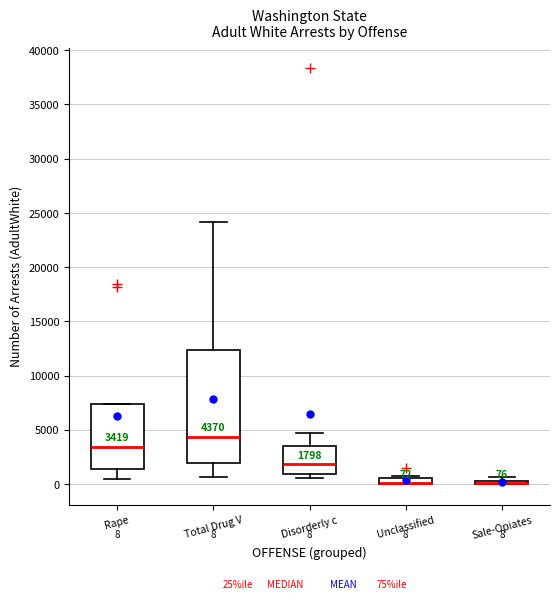

Which box is the tallest, from its lower edge to its upper edge?

Total Drug V